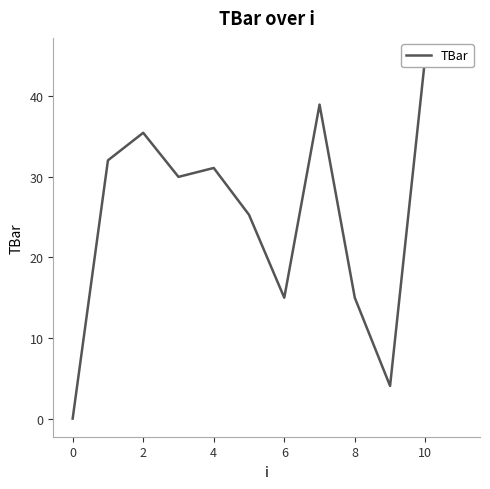

At which category does the chart reach its peak across all series?

10